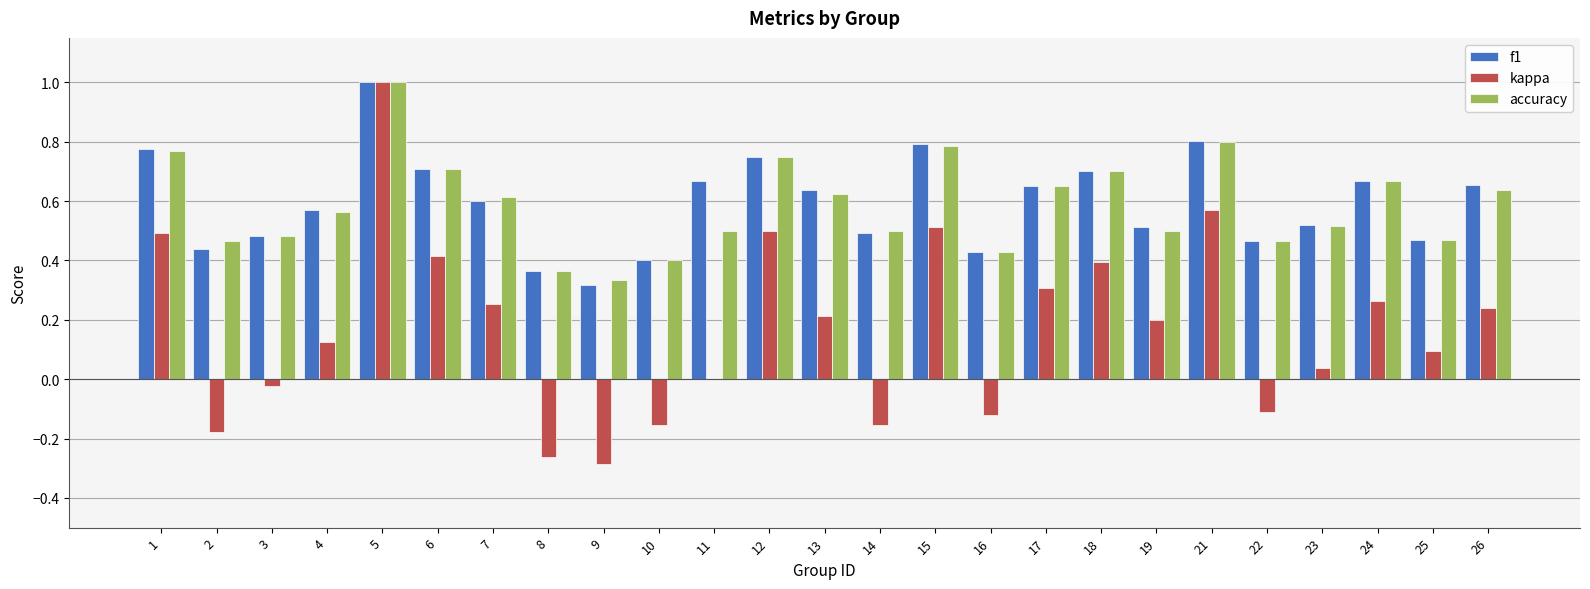

Between 15 and 23, which series saw the biggest shift?

kappa